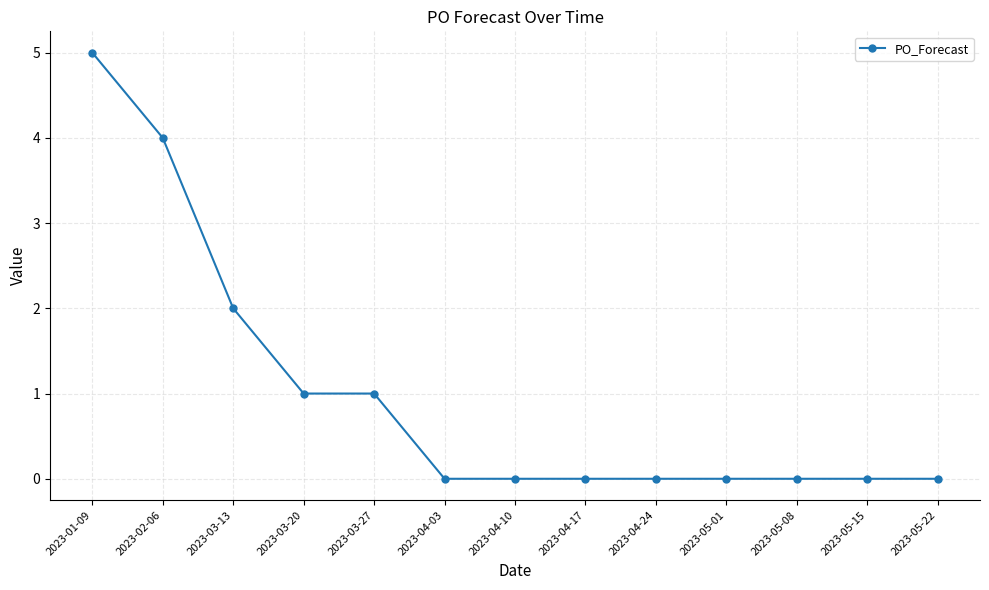

The chart shows a value of 0 at 2023-05-22. True or false?

True